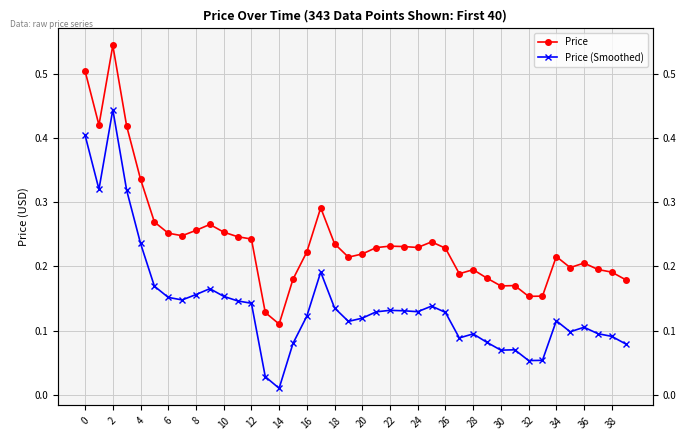

What is the highest value of the Price series?

0.5